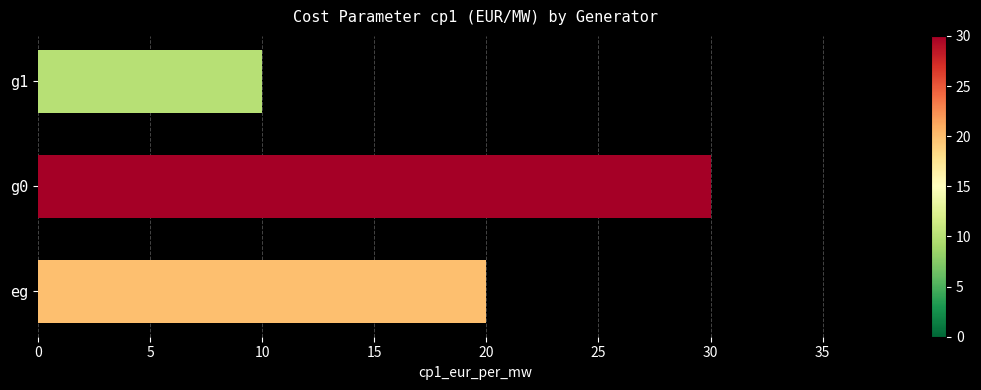

What is the sum of all values?

60